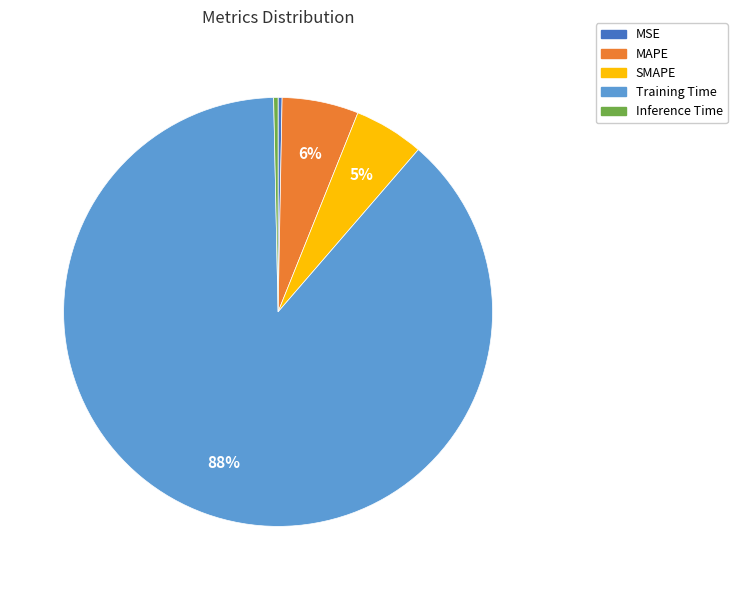

Count the number of slices in the pie.

5